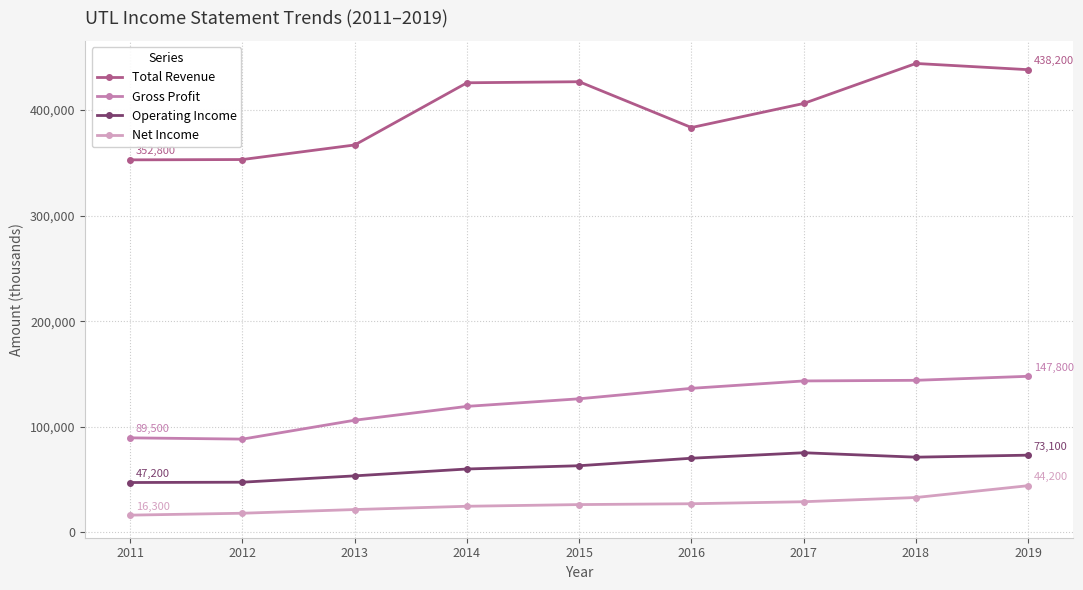

The value of Operating Income at 2011 is 26186. True or false?

False